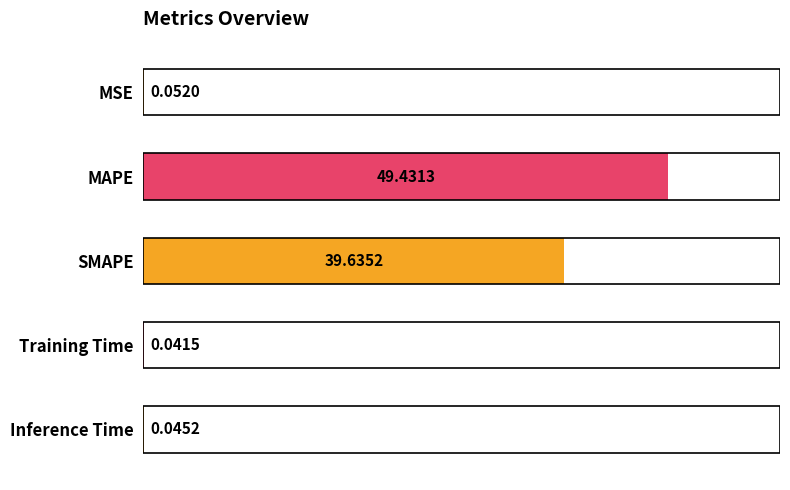

Which label corresponds to the largest value in the chart?

MAPE